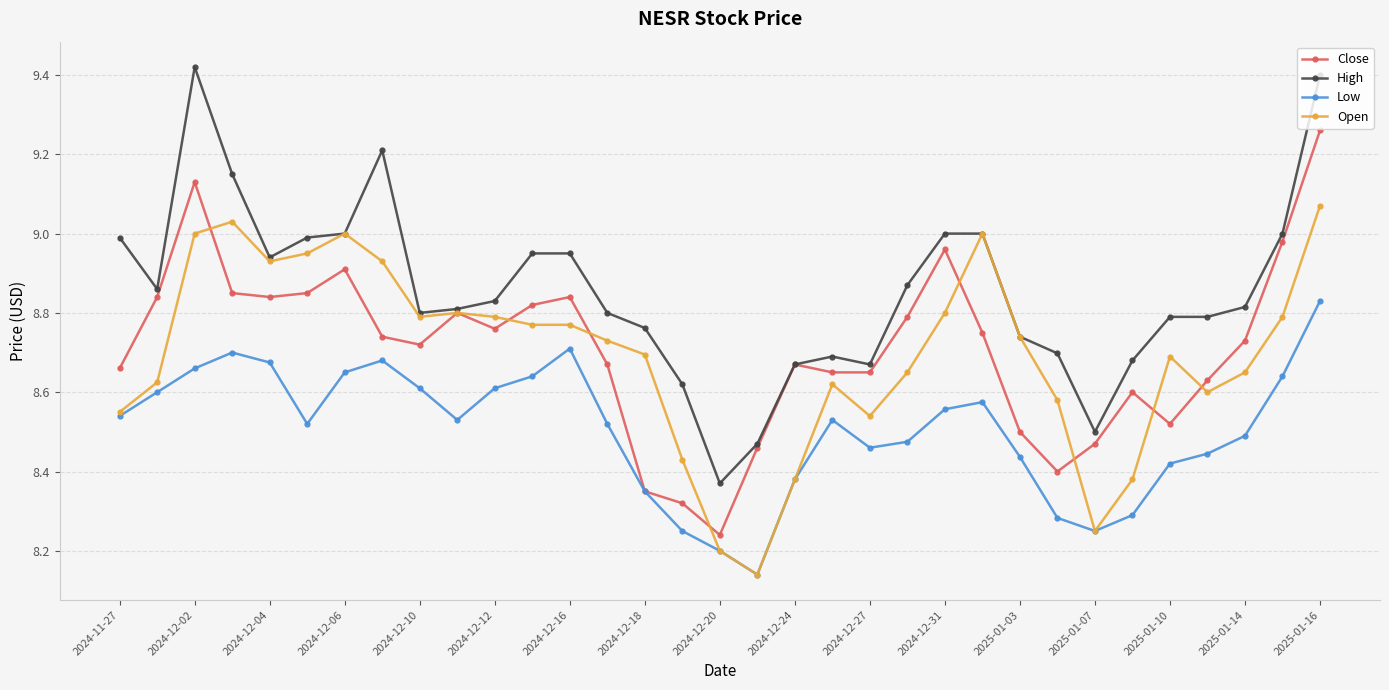

True or false: High and Low intersect in this chart.

False